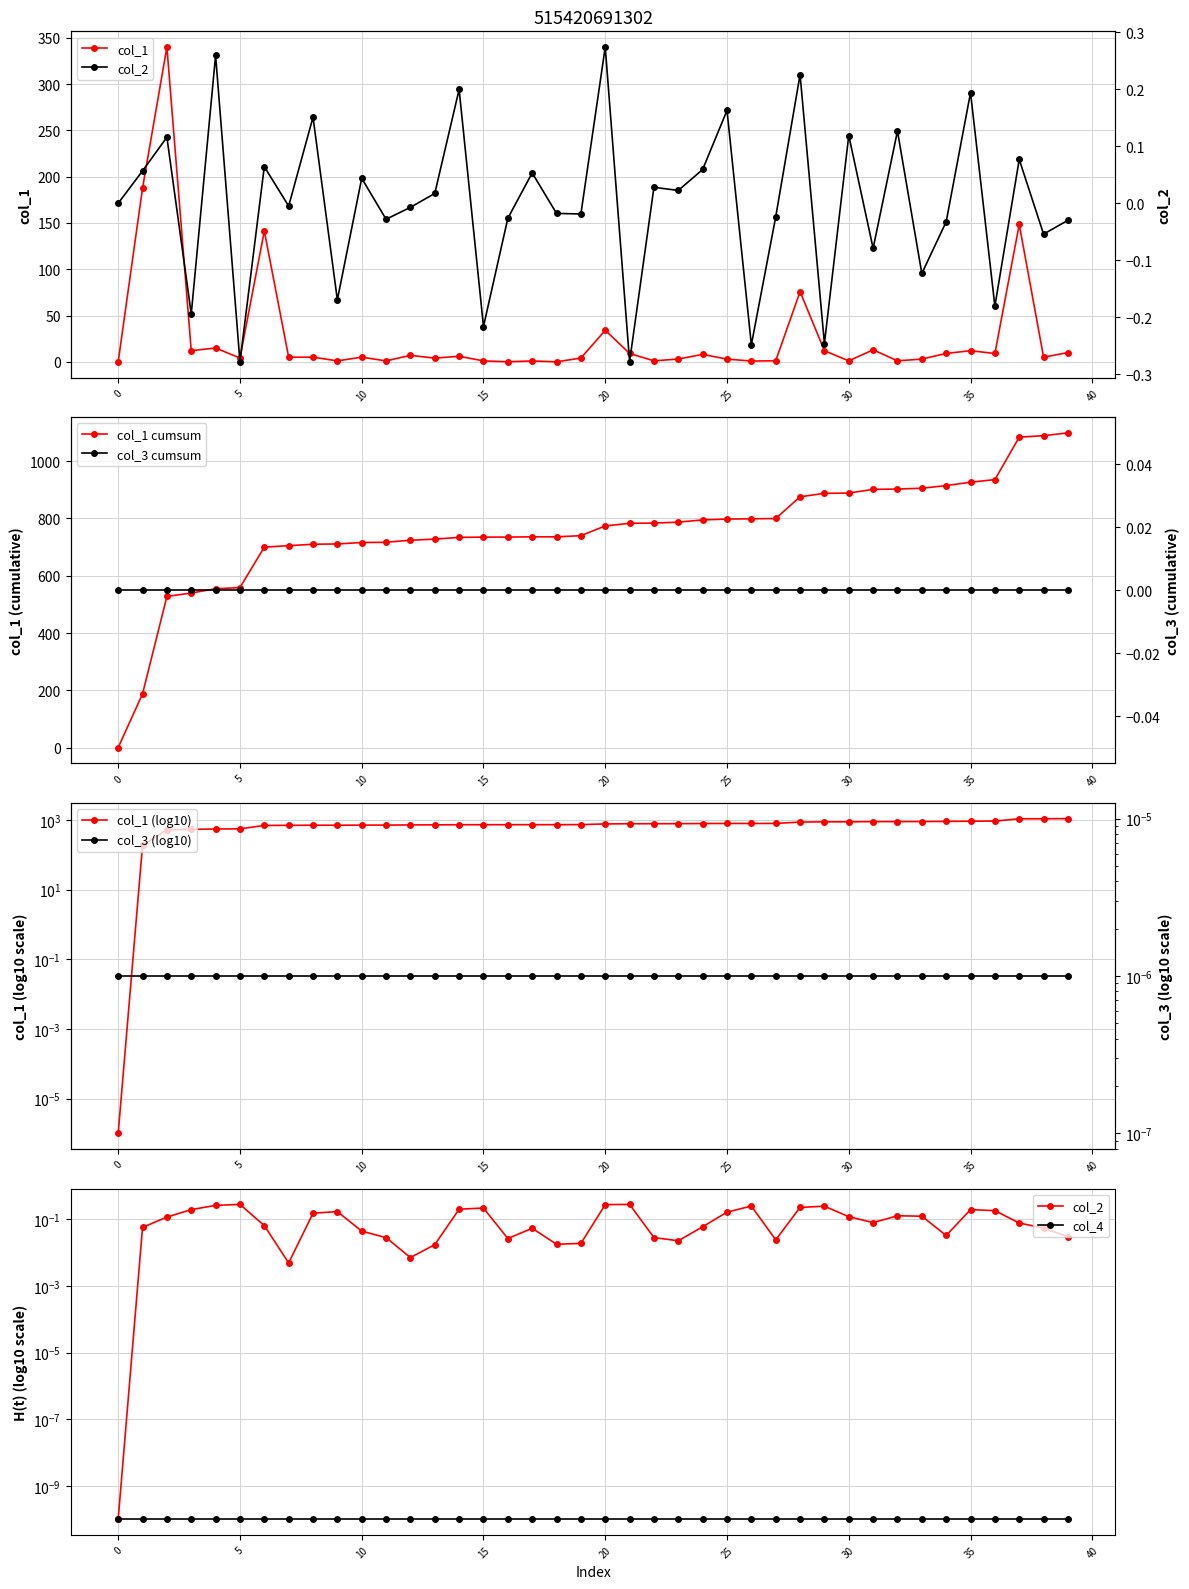

At how many categories does at least one series exceed 217?

1